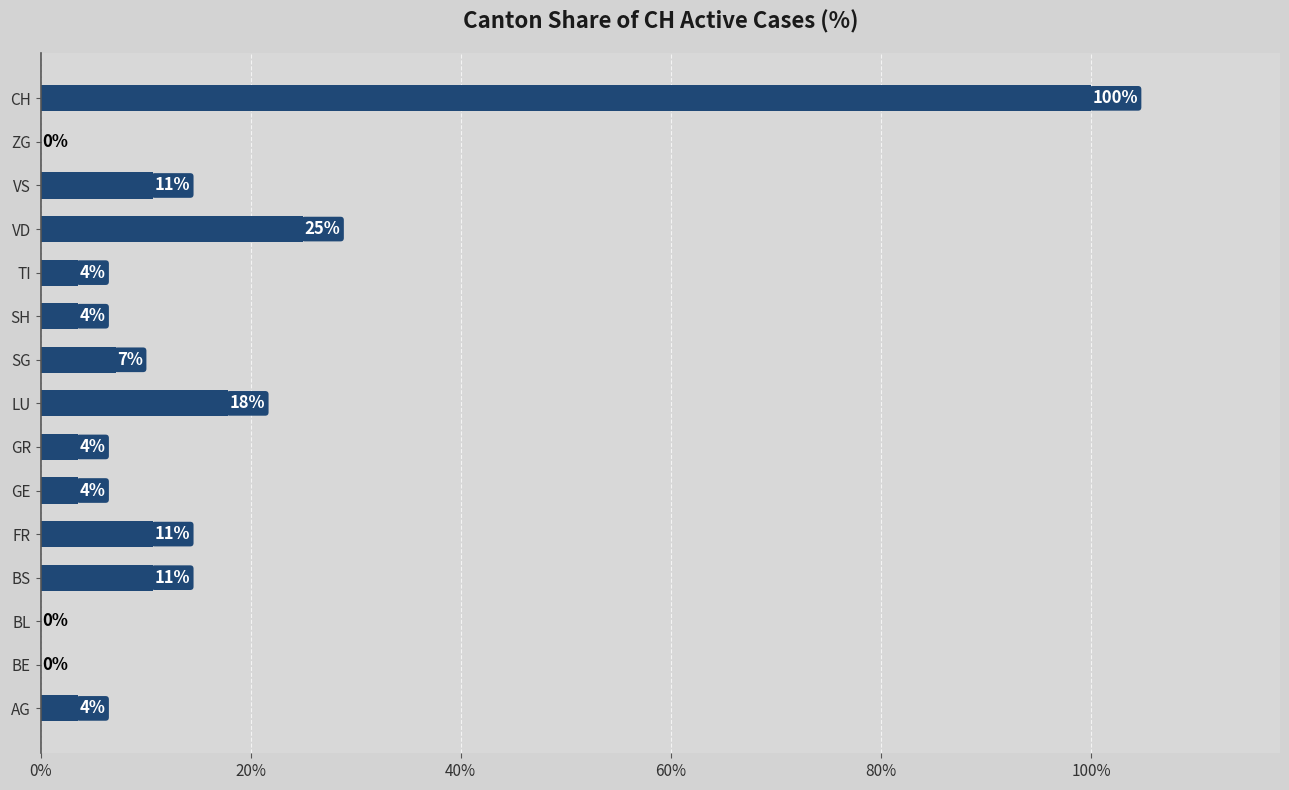

Are the bars horizontal?

Yes